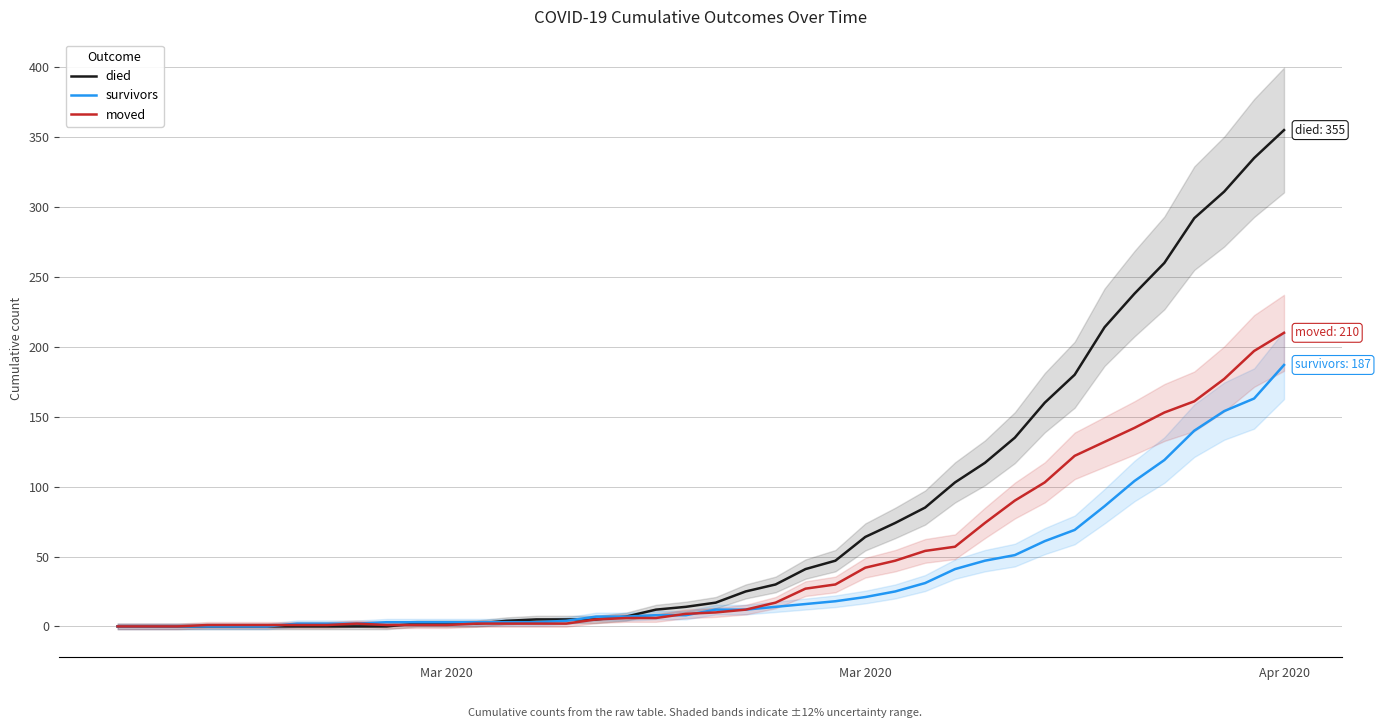

Count the number of data series in this chart.

3